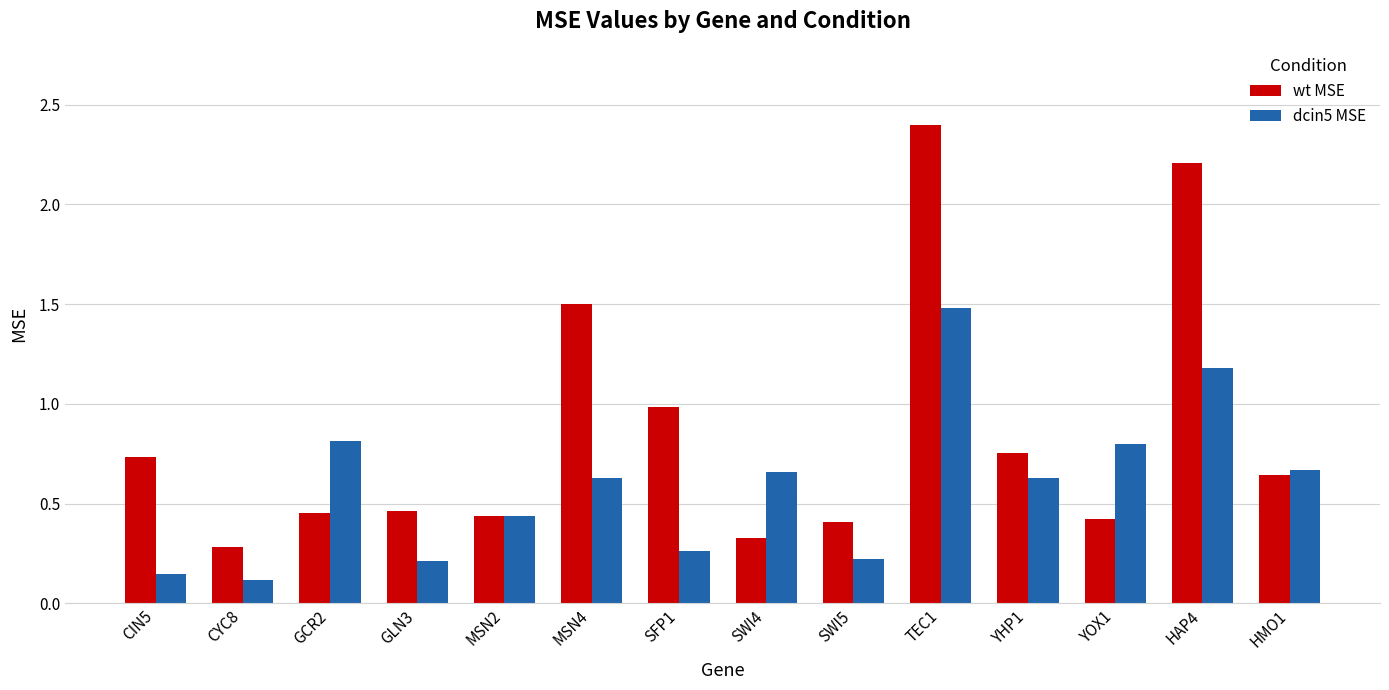

What is the difference between the wt MSE values at TEC1 and HMO1?

1.8